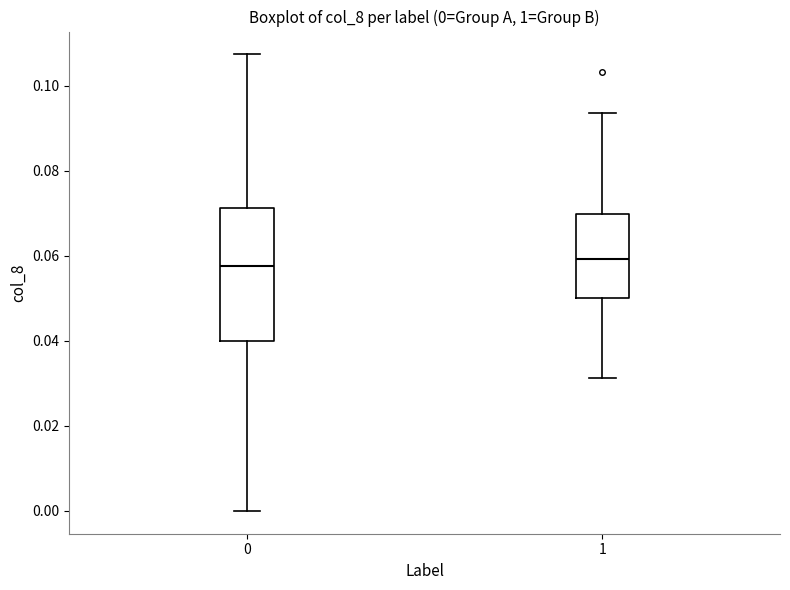

Which box is the tallest, from its lower edge to its upper edge?

0